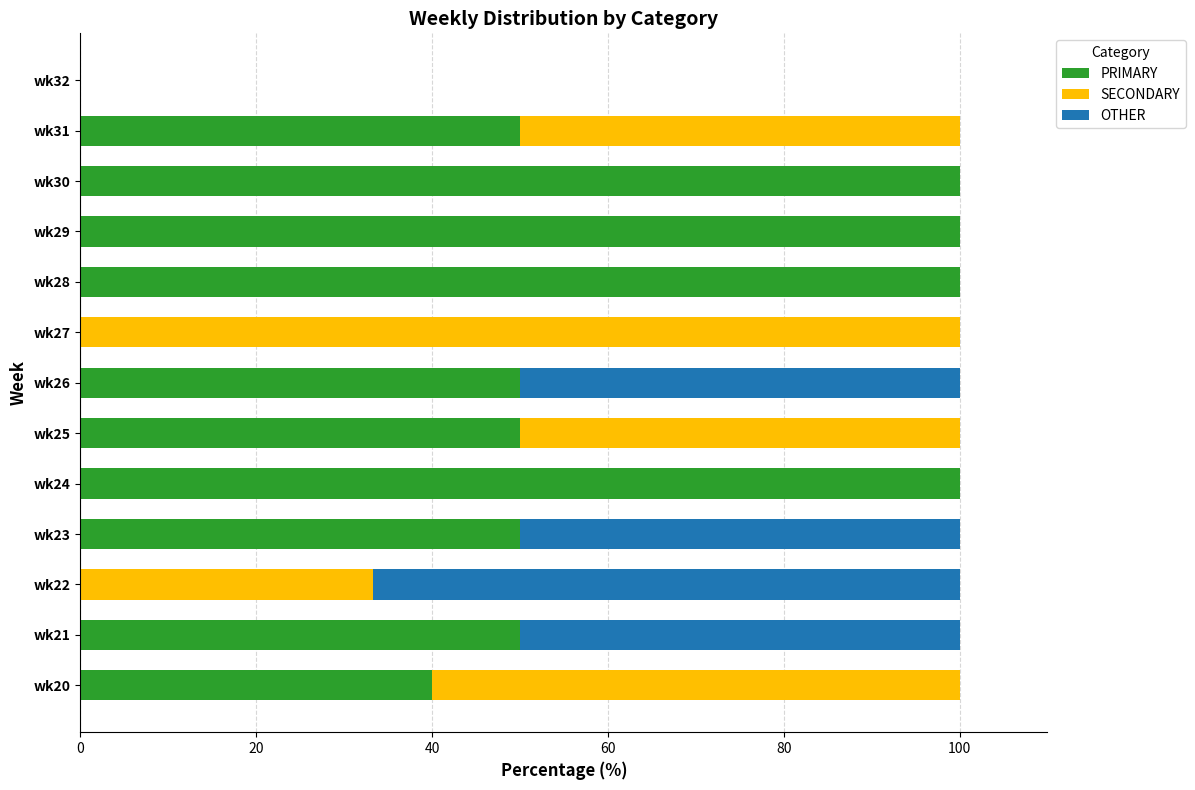

What is the sum of all PRIMARY values?

690.0